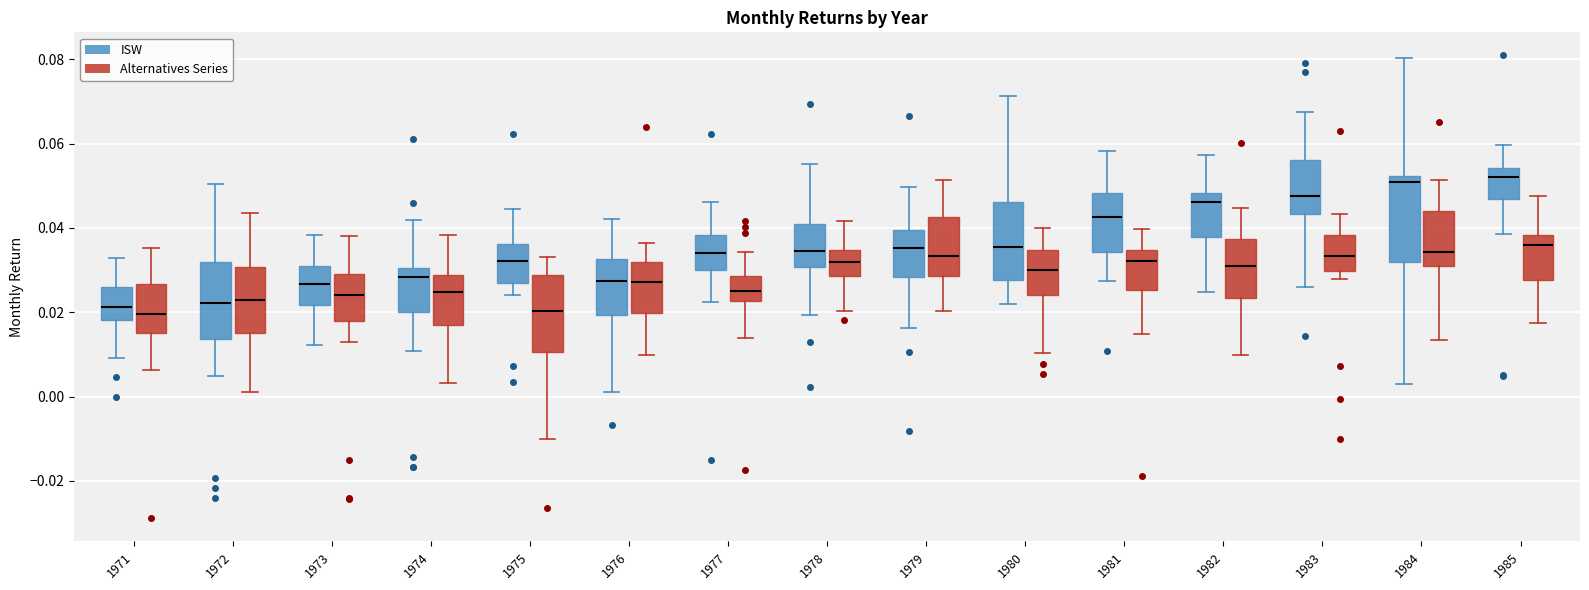

Where does the median line of the box for 1972 (ISW) sit on the y-axis? The values are not printed on the chart, so give them approximately, as read against the axis.

0.022